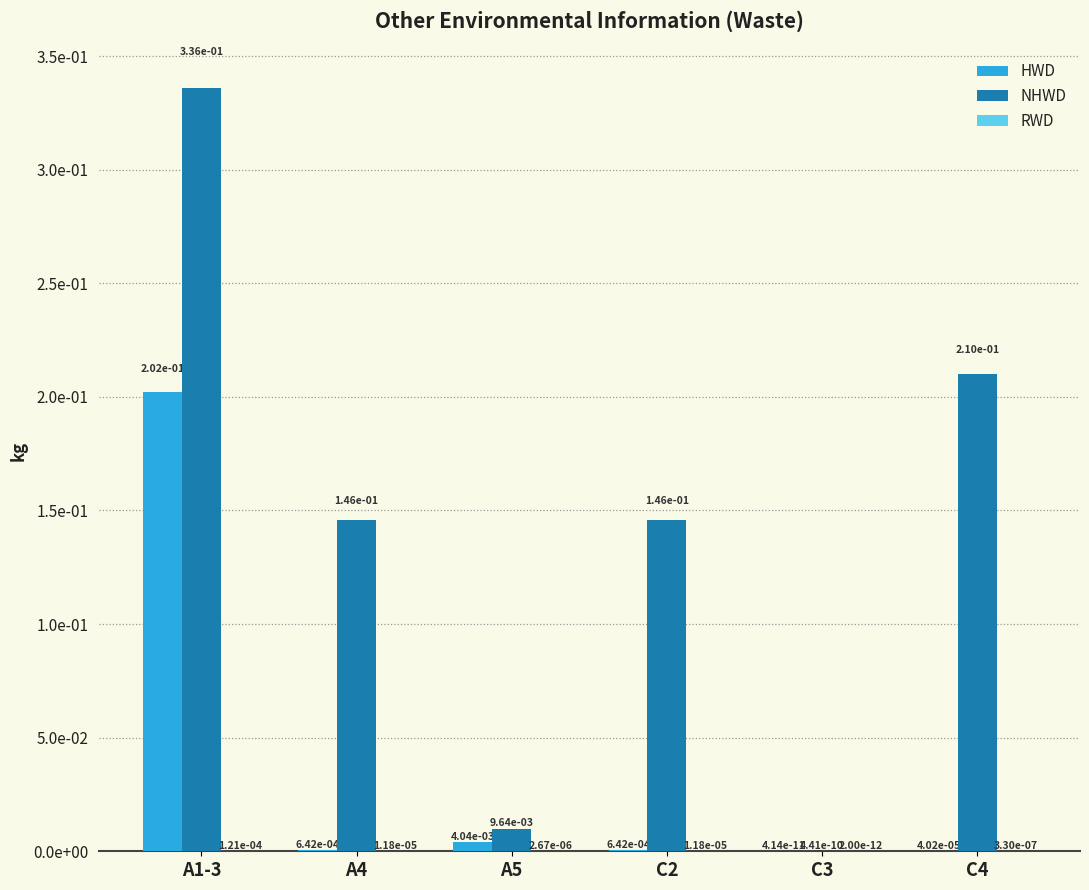

Are the bars grouped side by side (vs. stacked)?

Yes